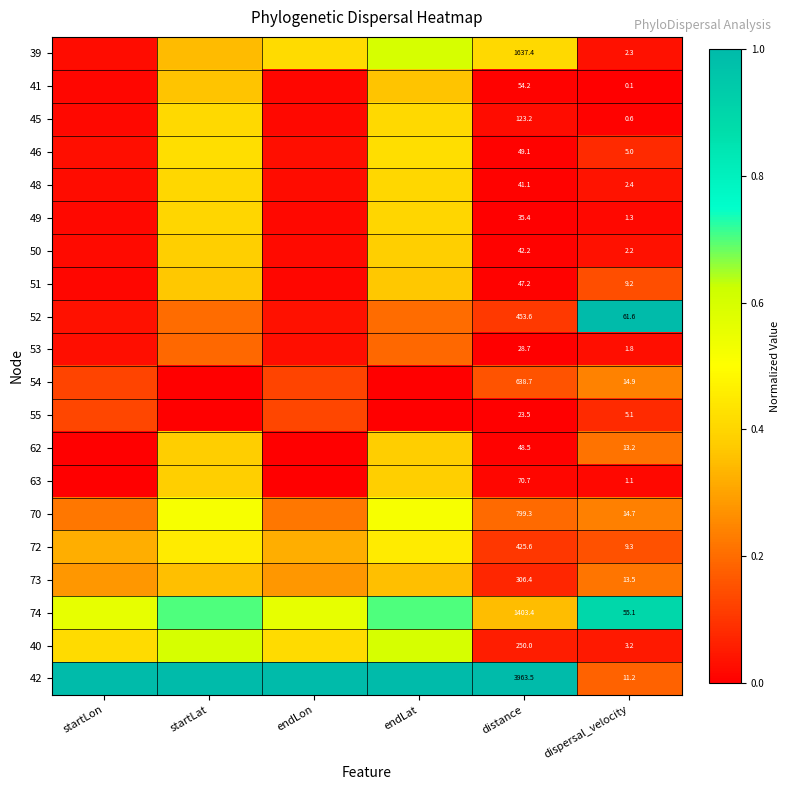

Is the value of 63 at dispersal_velocity greater than the value of 55 at distance?

No